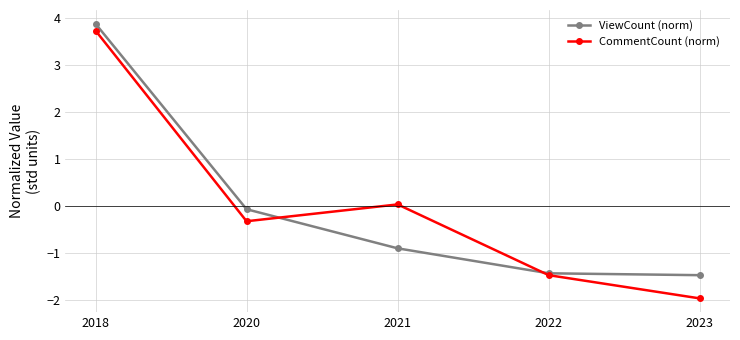

The ViewCount (norm) series shows -1.5 at 2023. True or false?

True